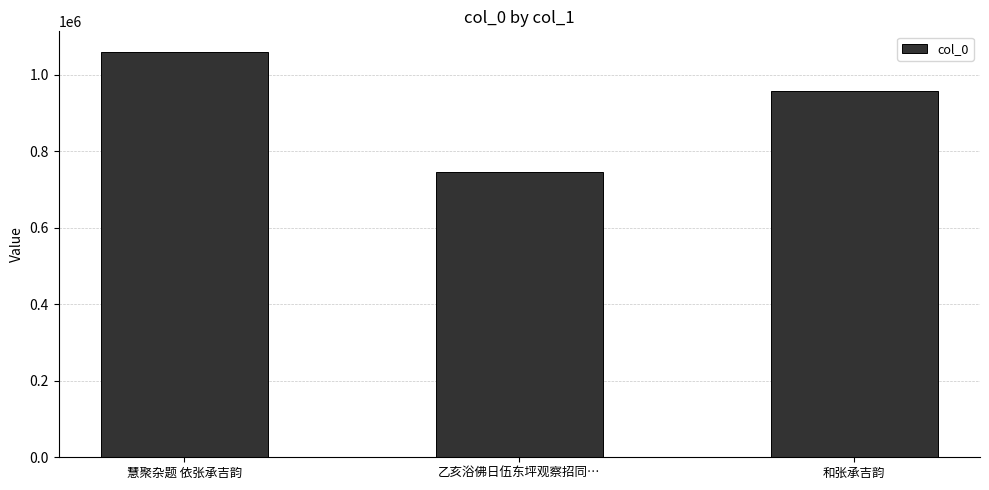

How many bars are there in total?

3